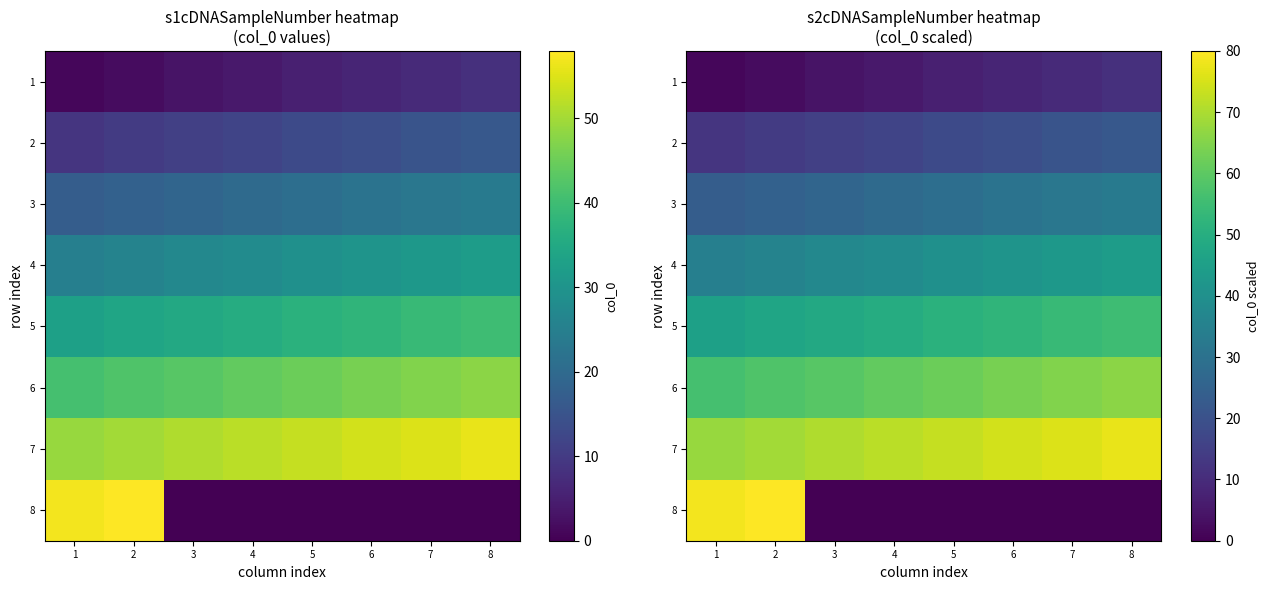

At which label is 7 closest to 72?

4